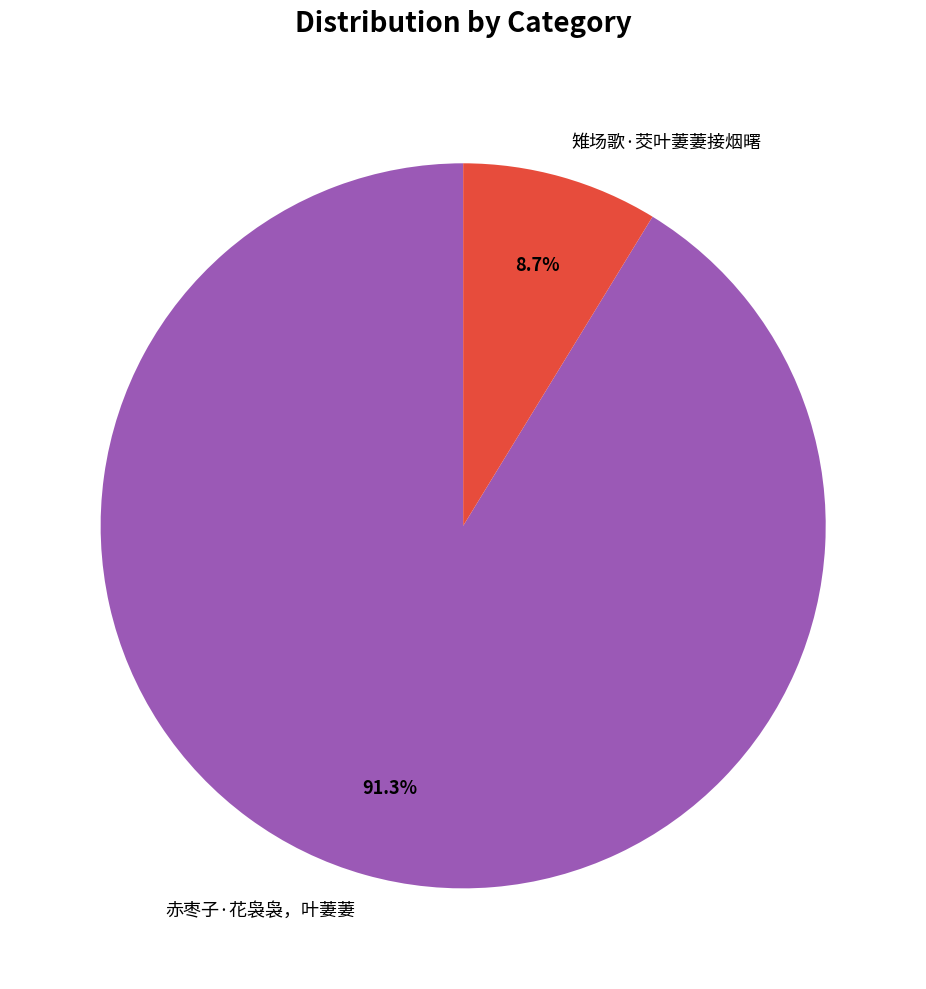

Is the sum of 雉场歌·茭叶萋萋接烟曙 and 赤枣子·花袅袅，叶萋萋 greater than half?

Yes